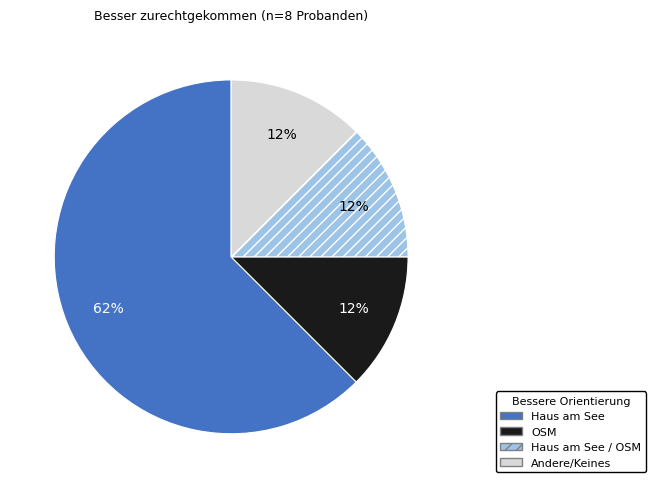

Between Haus am See and Haus am See / OSM, which is larger?

Haus am See